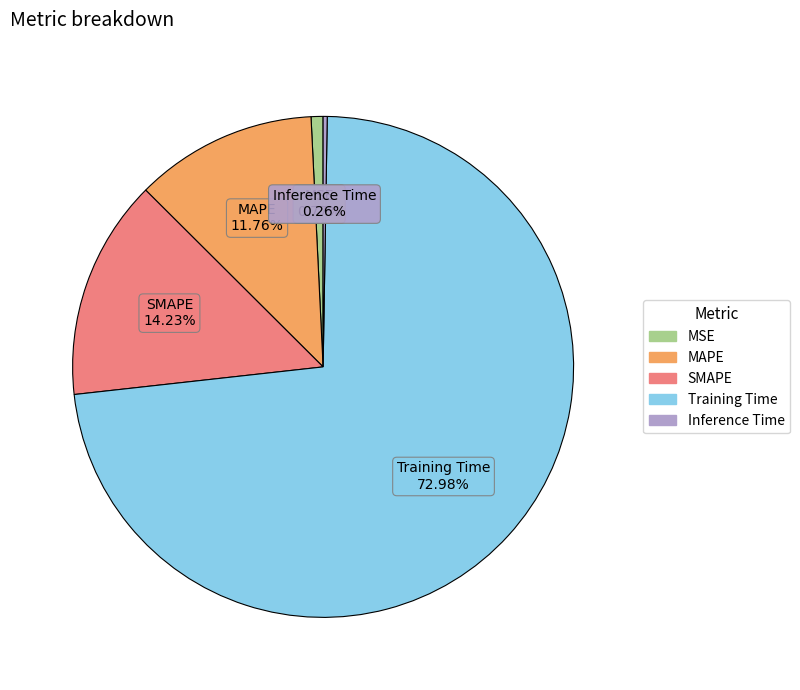

To the nearest percent, what percentage of the pie is Training Time?

73%